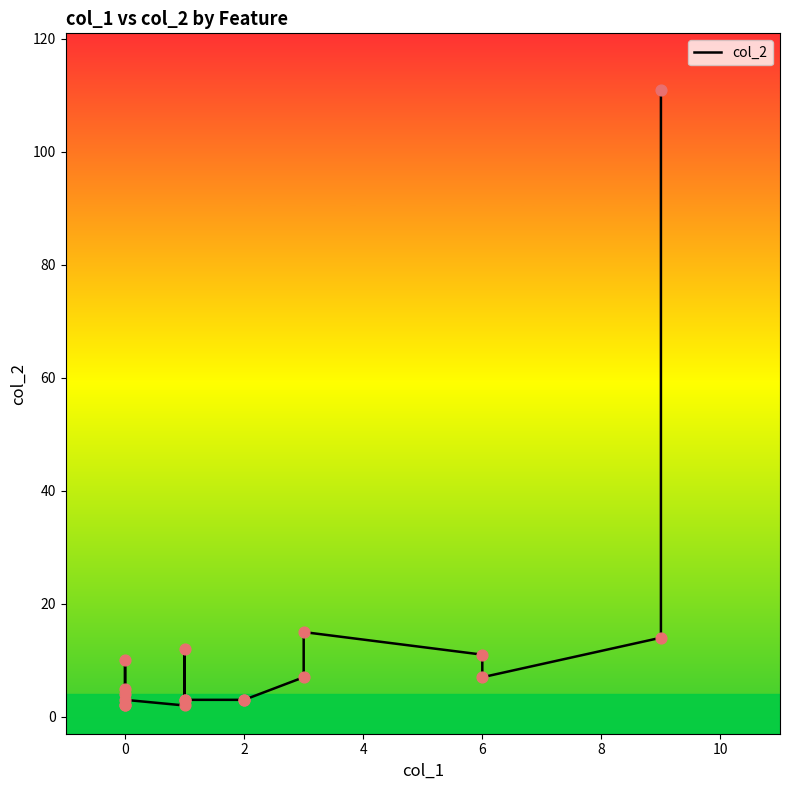

Approximately how many times larger is the value at 2 compared to 0?

0.6